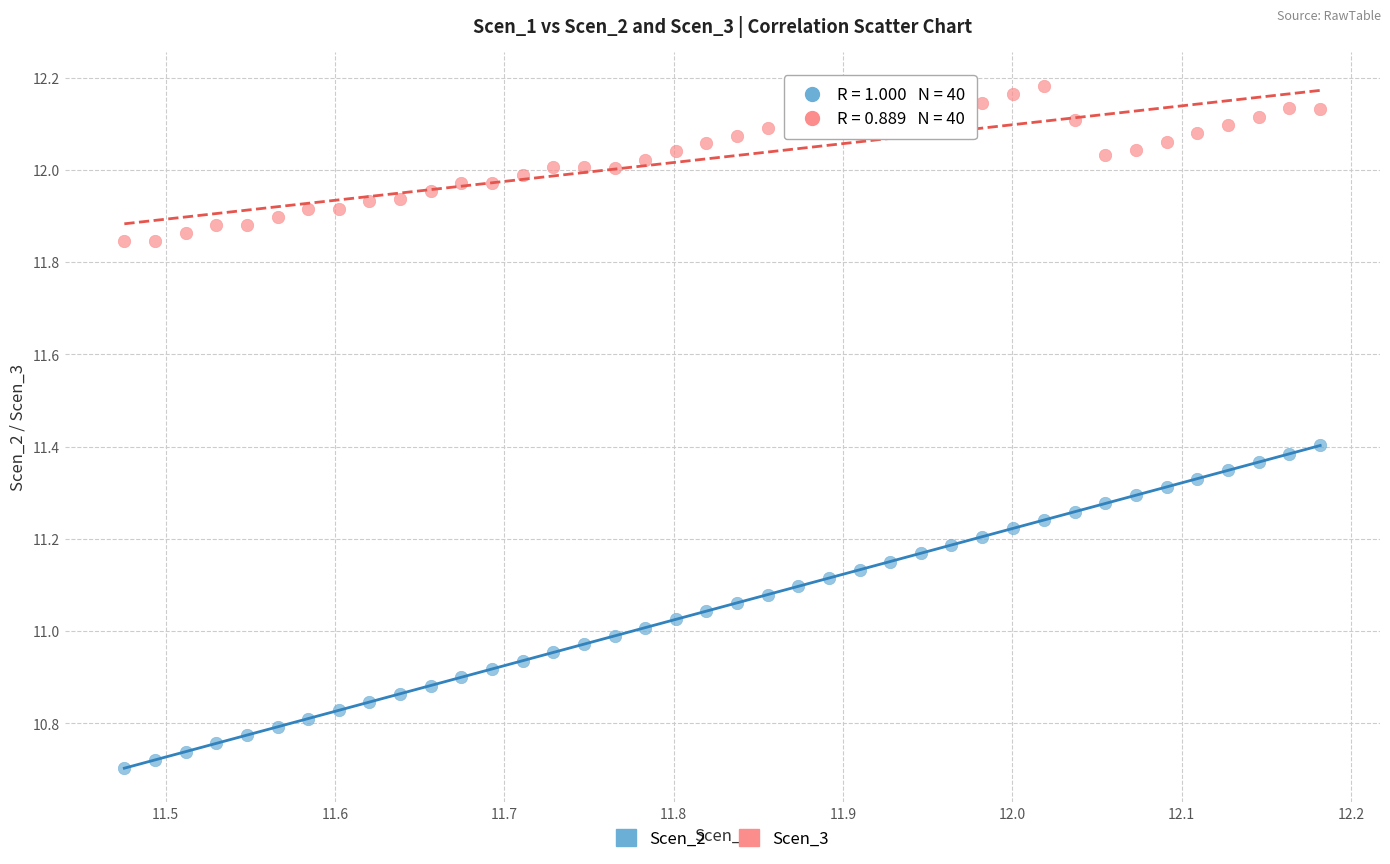

What is the X range (max minus min) for the scatter plot?

0.7